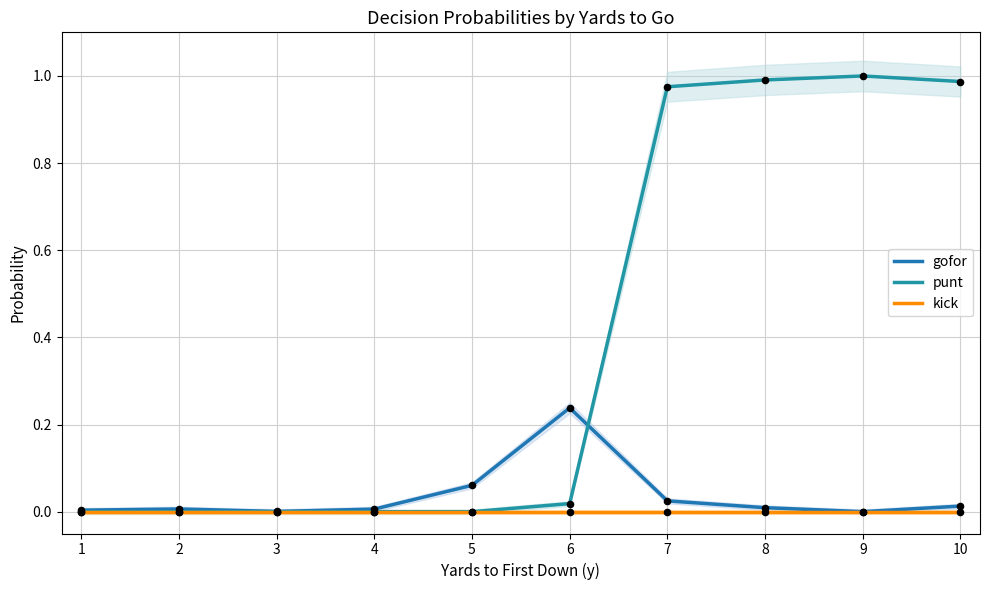

At which category is the sum across all series the highest?

7